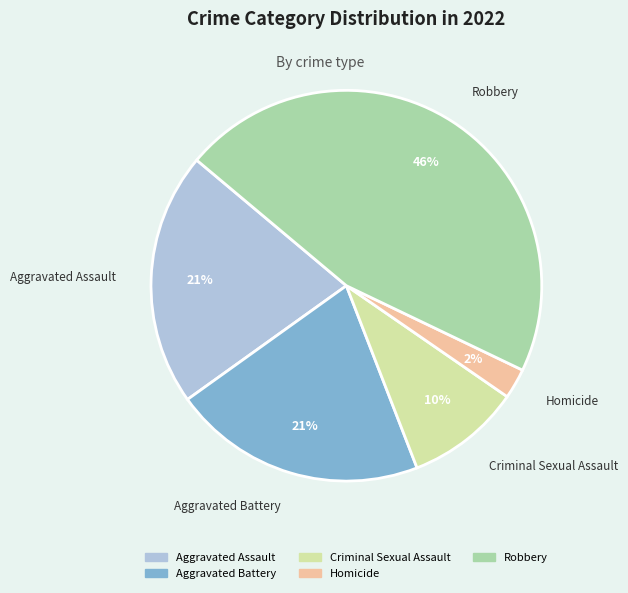

Between Aggravated Assault and Homicide, which is larger?

Aggravated Assault